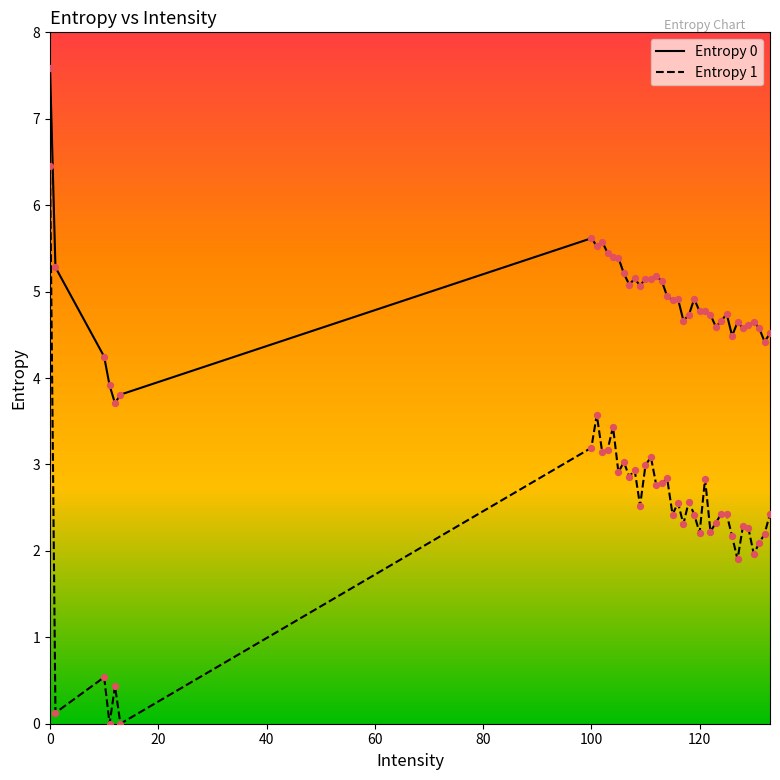

Which series has the largest range (max minus min)?

Entropy 1